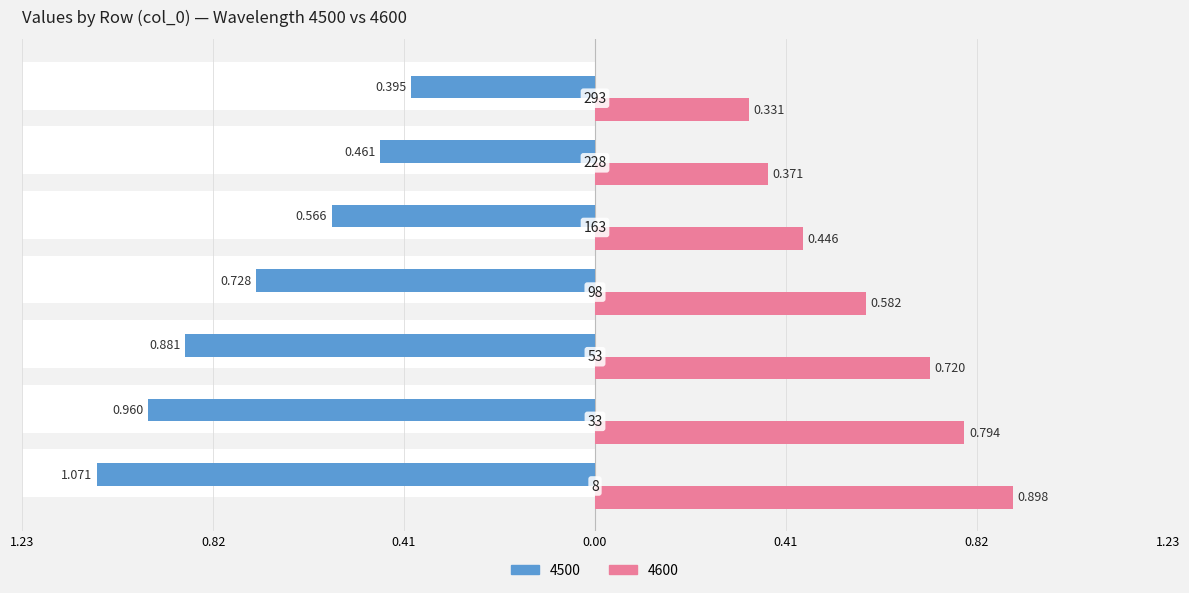

What is the lowest value of the 4600 series?

0.3